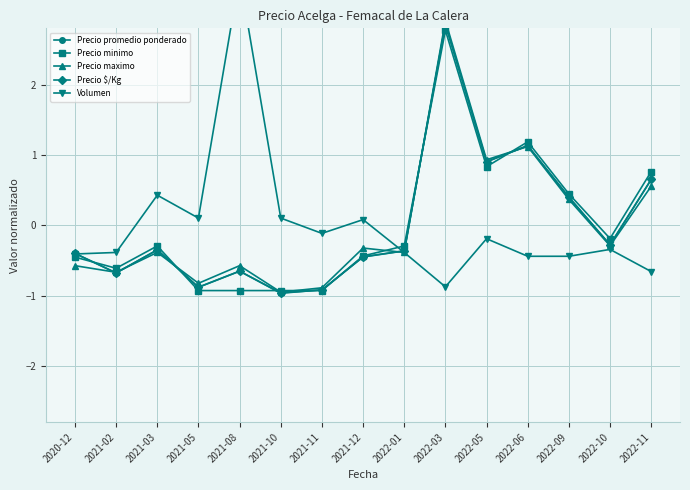

Which series changed the most between 2021-05 and 2021-10?

Precio maximo